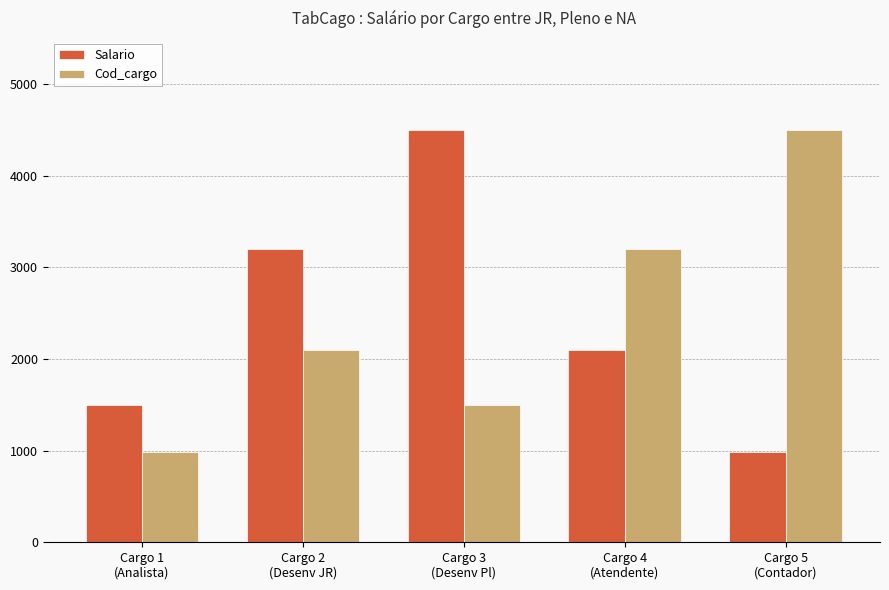

Which series changed the most between Cargo 1
(Analista) and Cargo 4
(Atendente)?

Cod_cargo